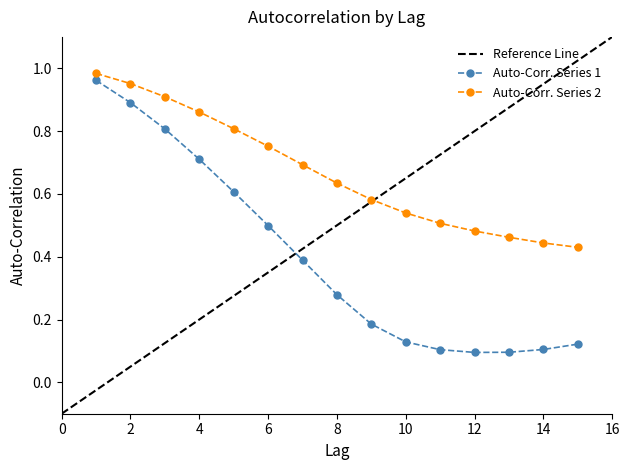

Which series changed the most between 2 and 15?

Auto-Corr. Series 1